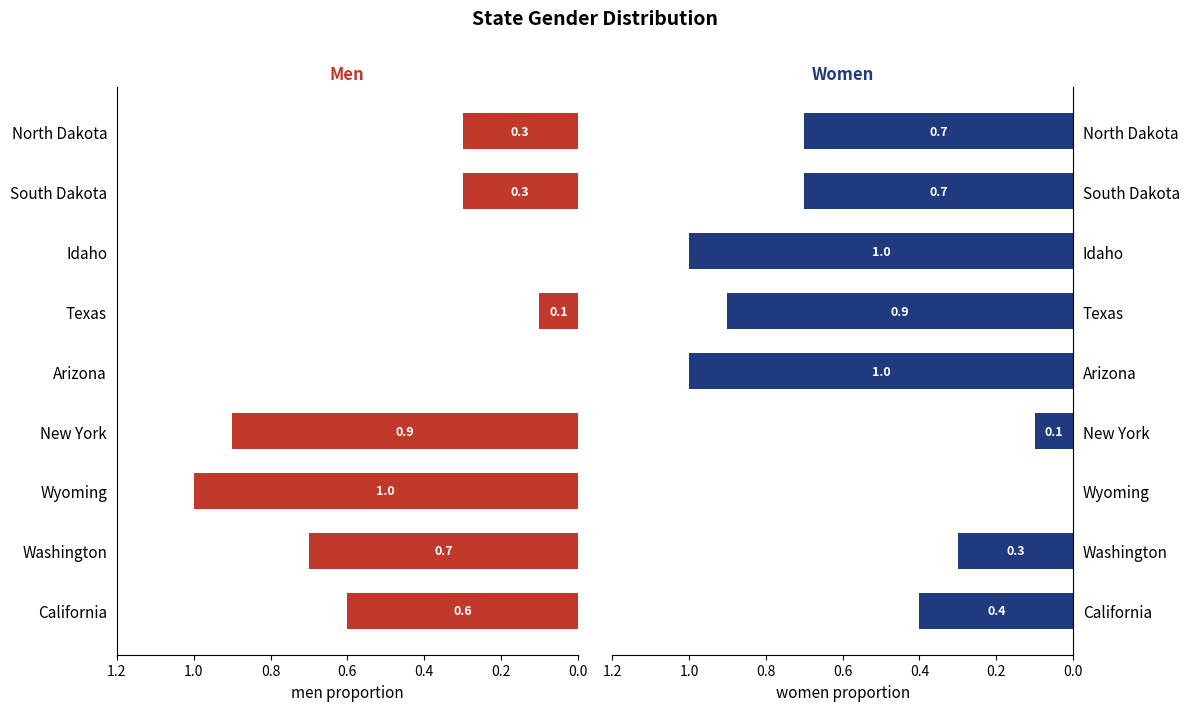

How many groups of bars are there?

9